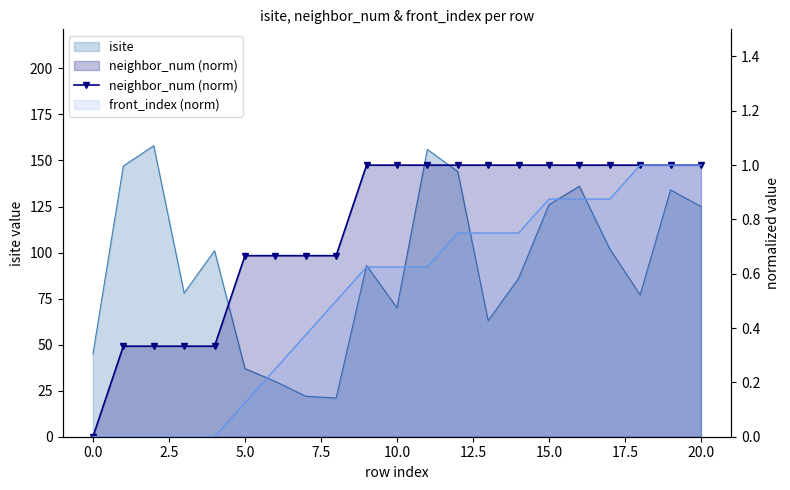

True or false: the data shows 1.6 at 20.0.

False